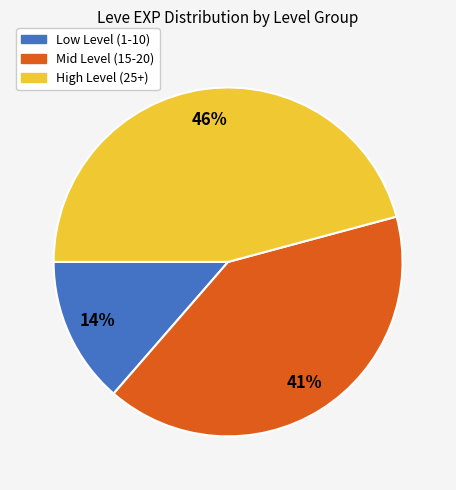

Does any single category account for the majority?

No